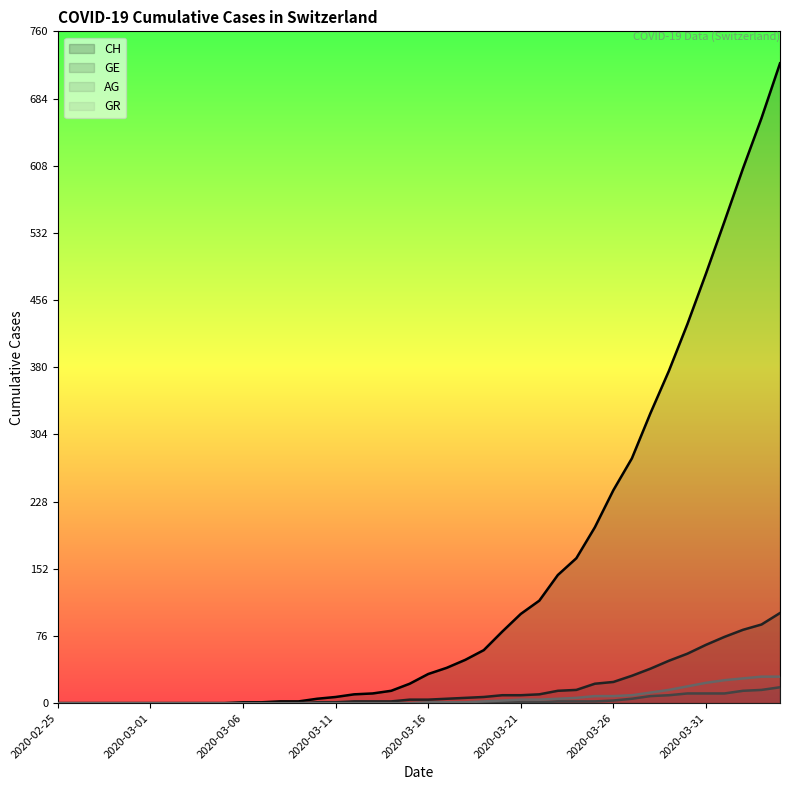

How many positive values does the GE series have?

26